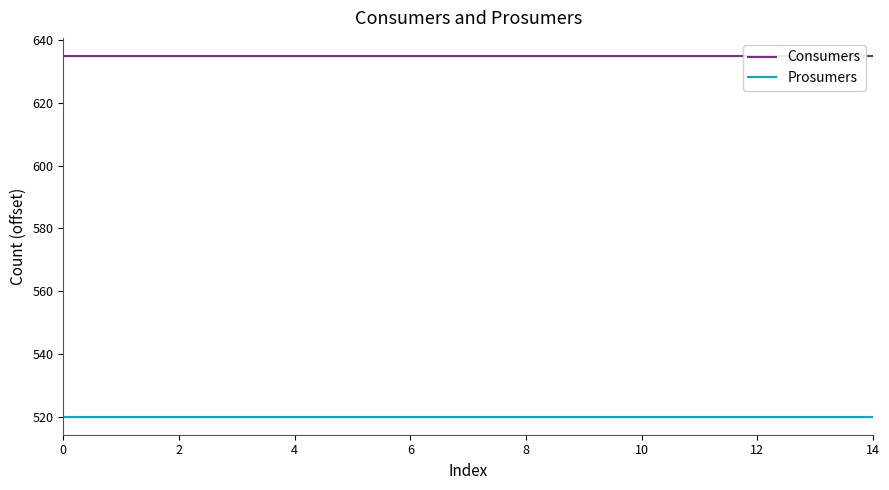

How many lines are shown in the chart?

2